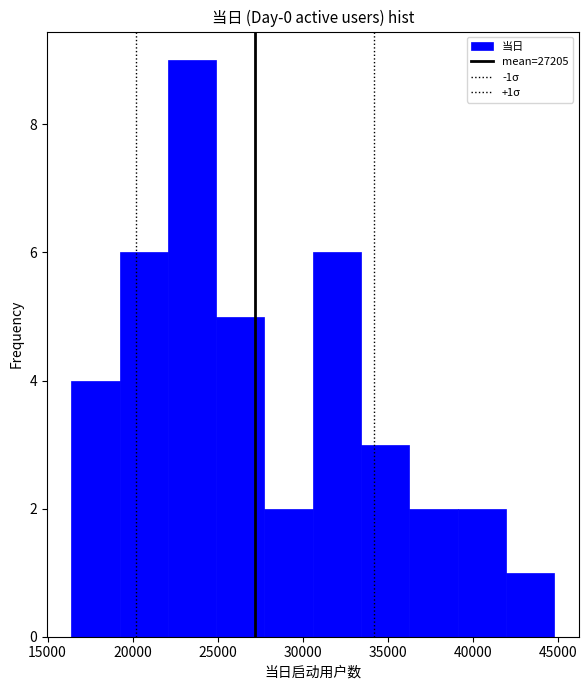

Over which range of the x-axis is the bar tallest?

22000 to 25000